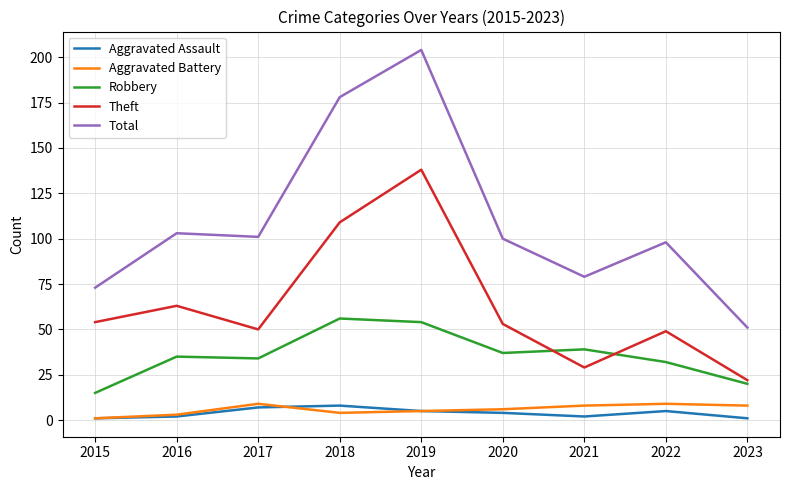

Which series changed the most between 2015 and 2020?

Total